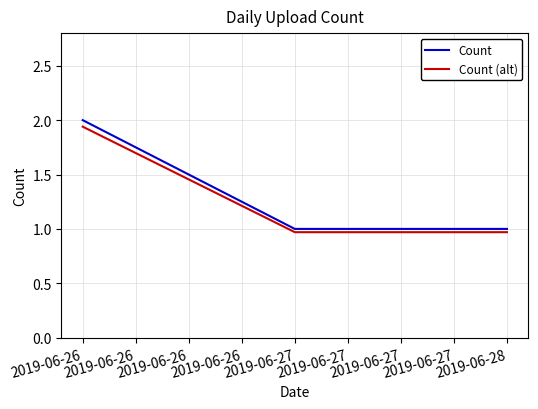

Is it true that Count equals 0.3 at 2019-06-26?

False